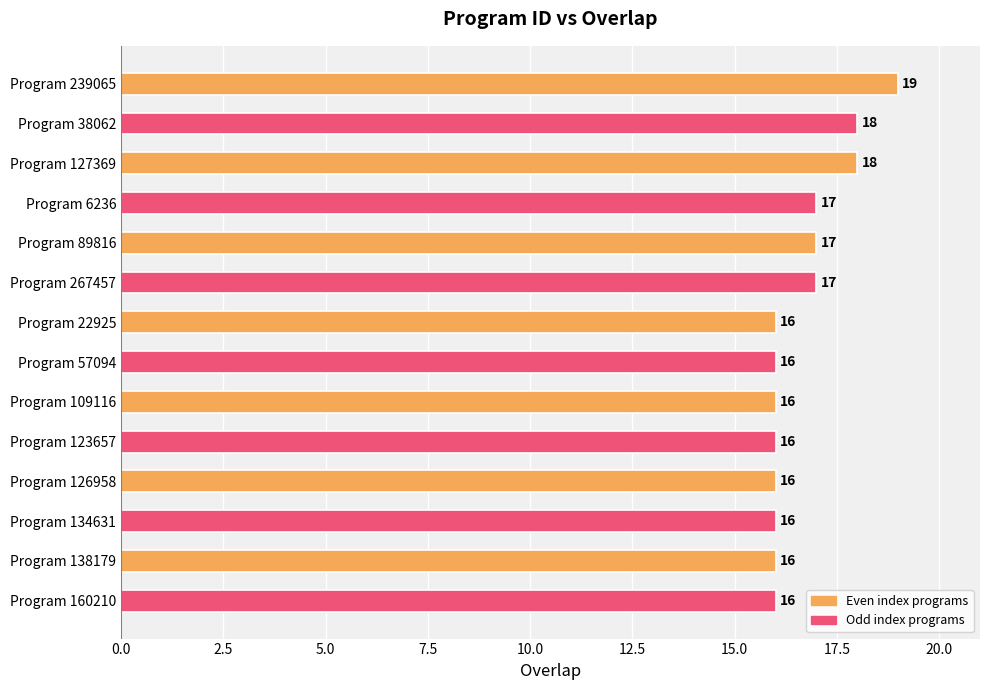

What is the approximate value at Program 126958?

16